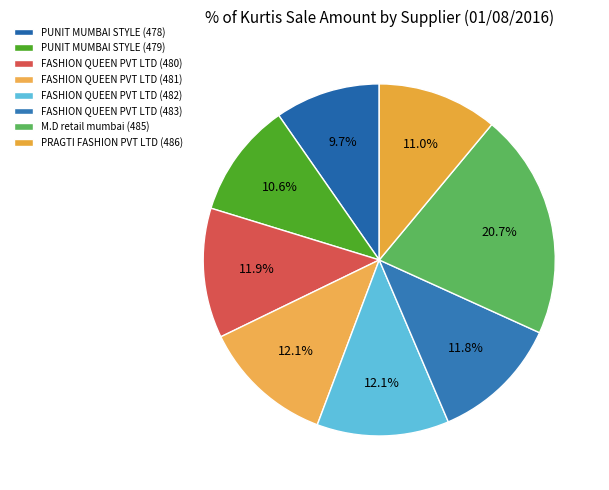

How many segments does this pie chart have?

8